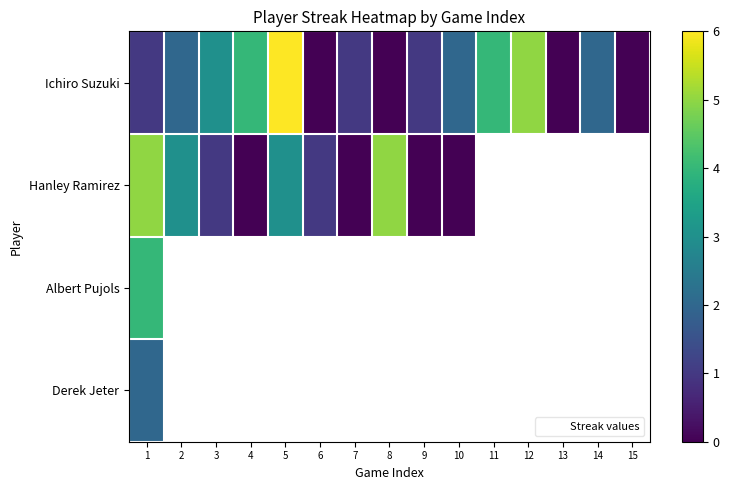

What is the greatest value displayed?

6.0